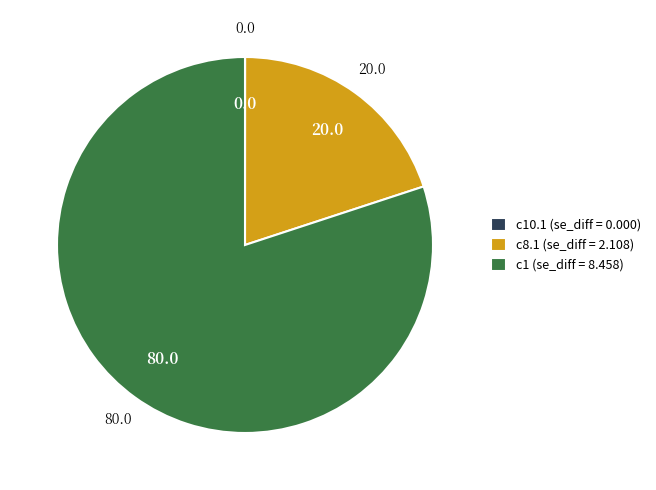

Which slice is the largest?

c1 (se_diff = 8.458)